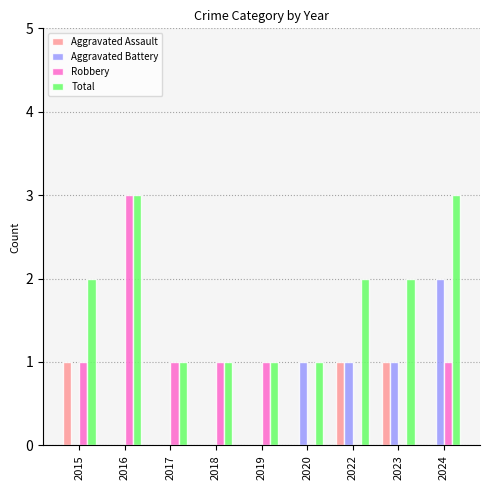

What is the sum of all Robbery values?

8